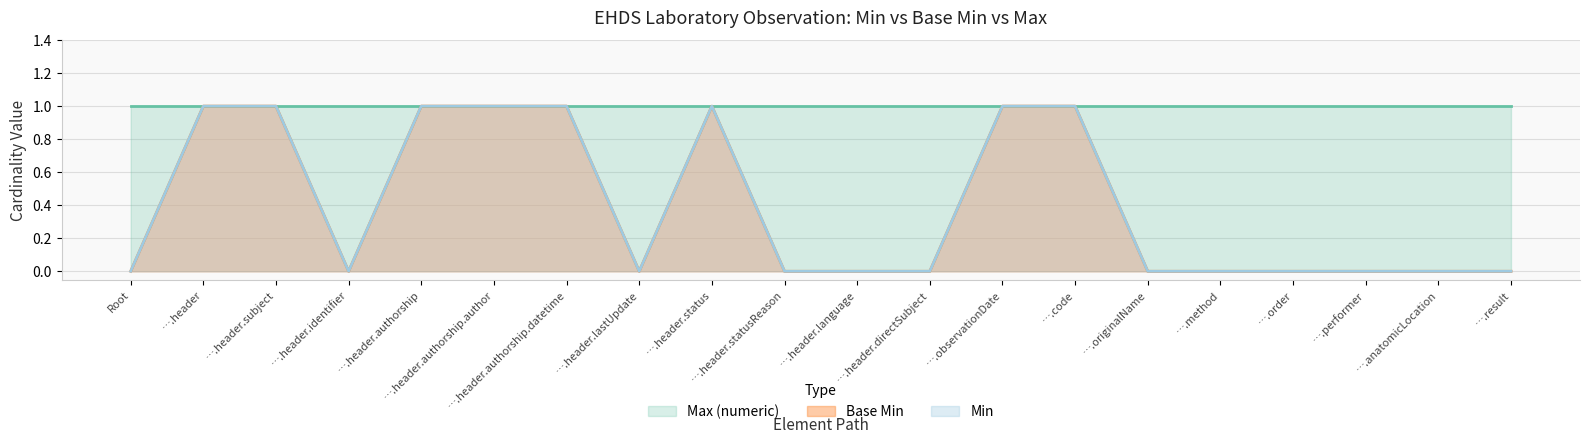

Which series has the largest range (max minus min)?

Min